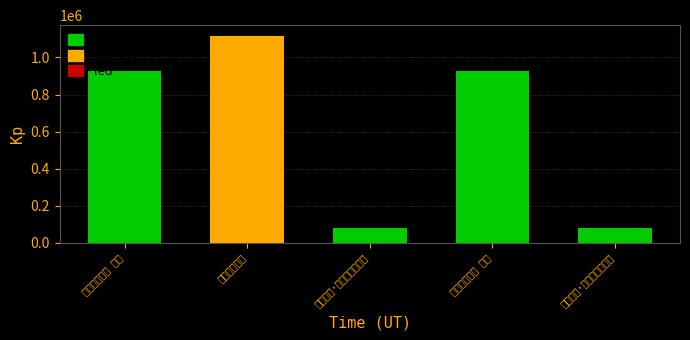

Is it true that the value at 小园春思二首 其一 is 1651295?

False